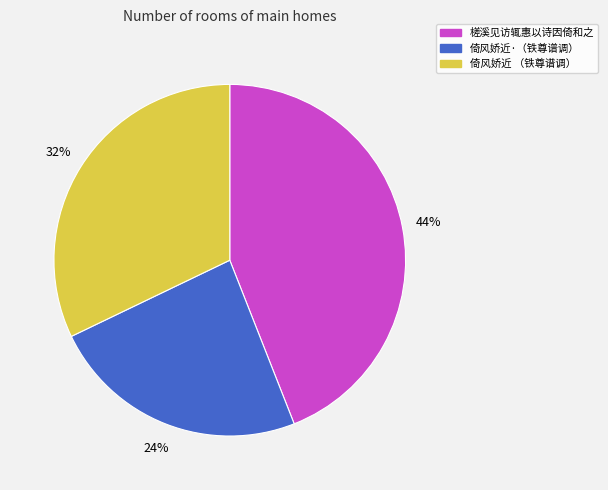

Is it true that 倚风娇近·（铁尊谱调） is 24% of the pie?

True